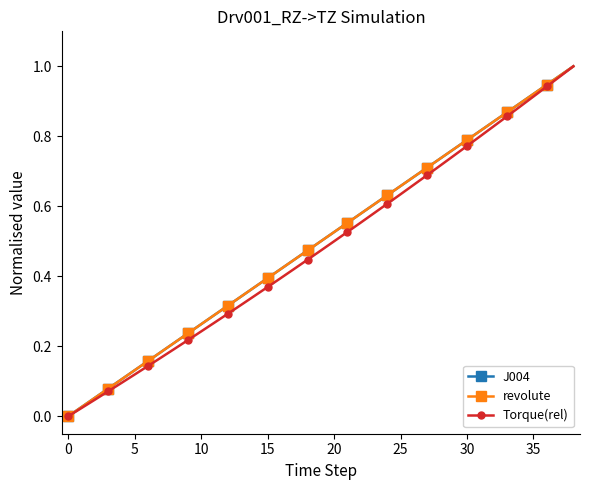

What is the label of the 19th point from the right?

20